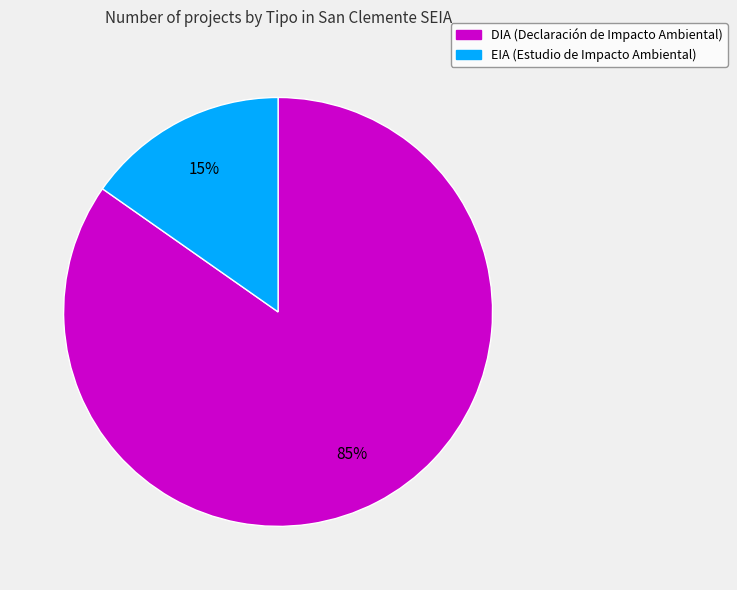

To the nearest percent, what percentage of the pie is EIA?

15%